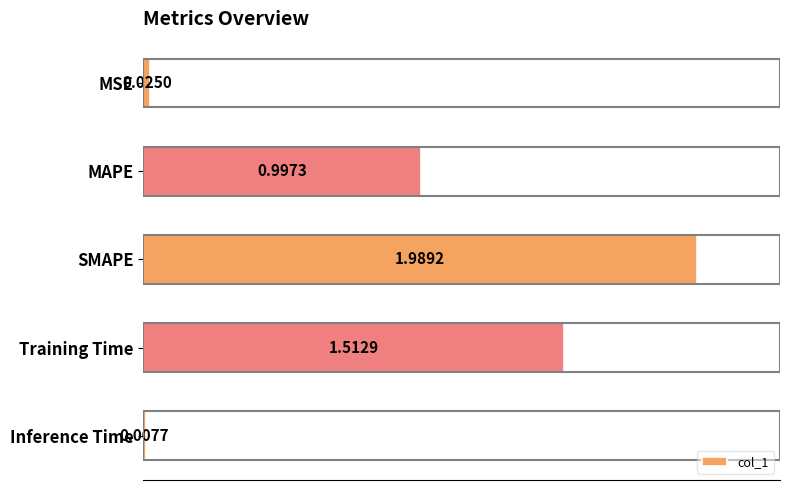

Where is the data nearest to the value 0?

Inference Time